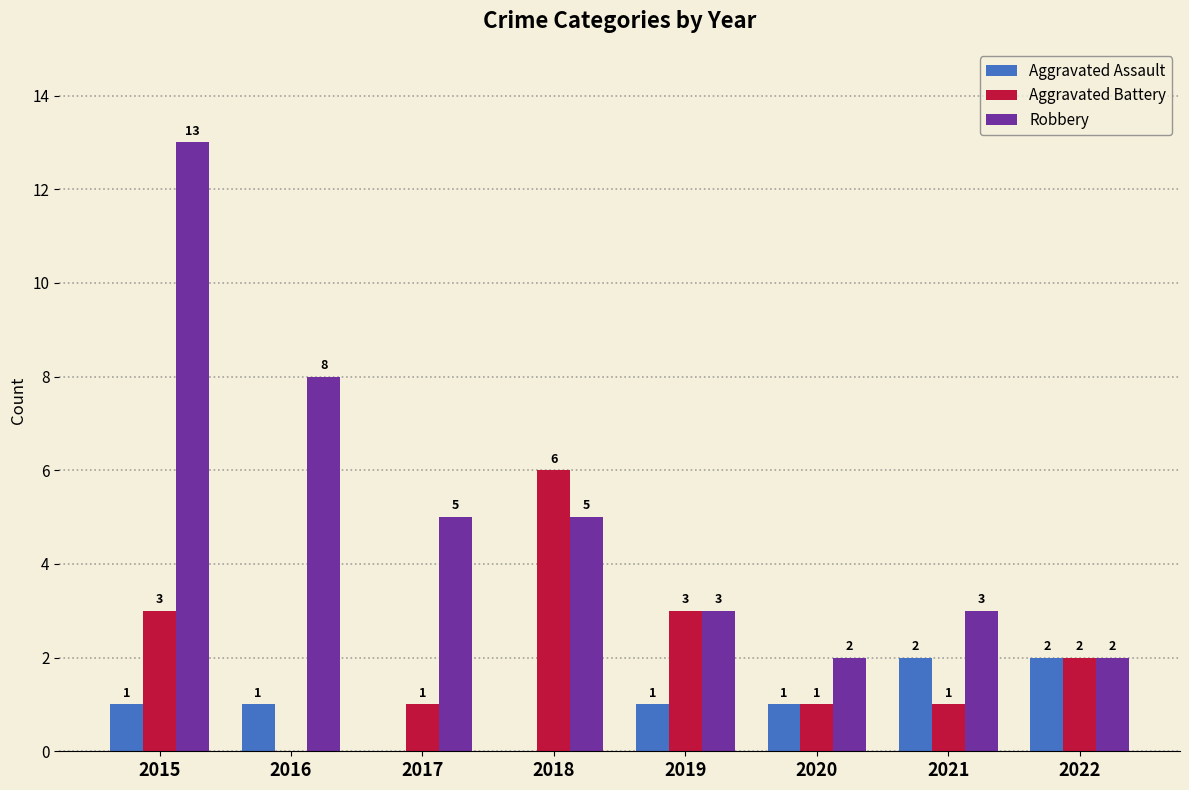

What is the spread (max minus min) of values at 2017?

5